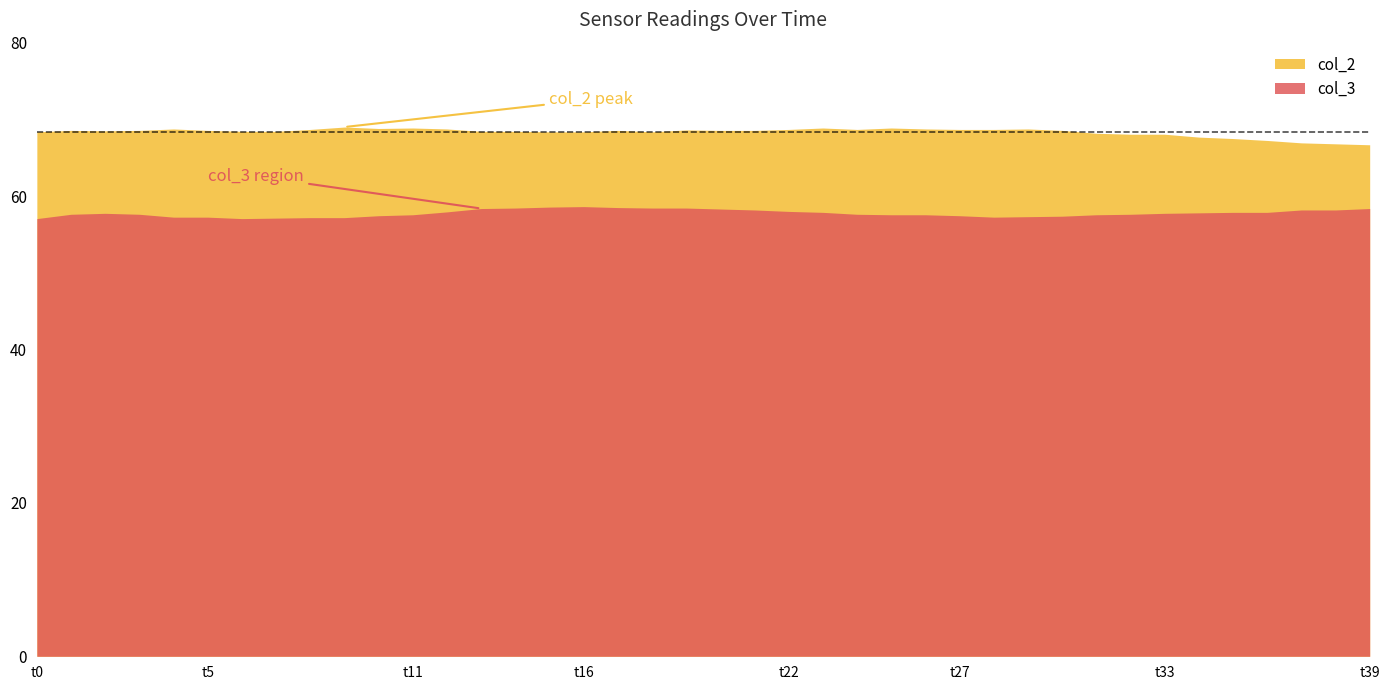

How many values in the col_2 series exceed 68?

34